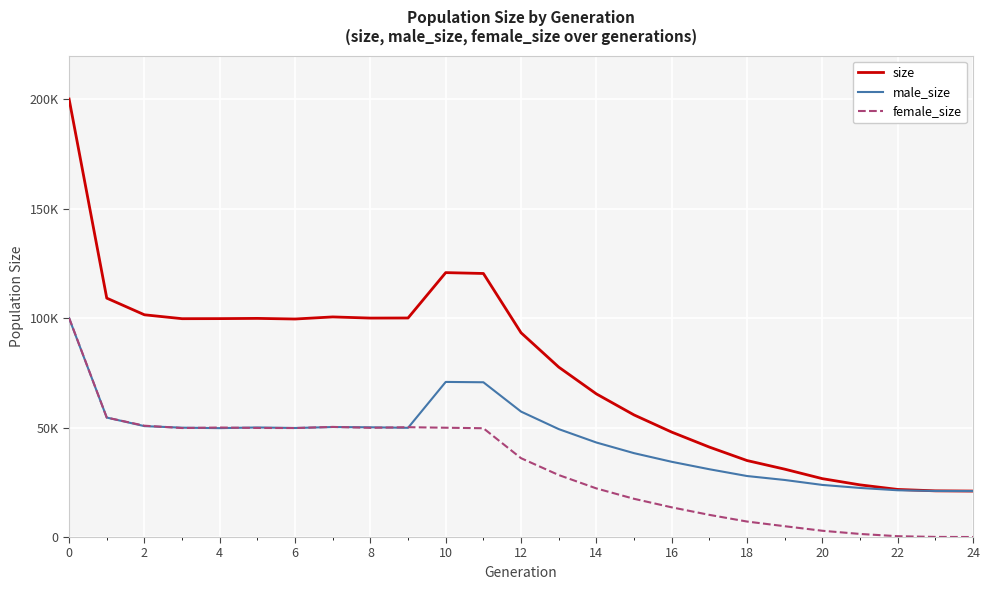

True or false: female_size and size intersect in this chart.

False